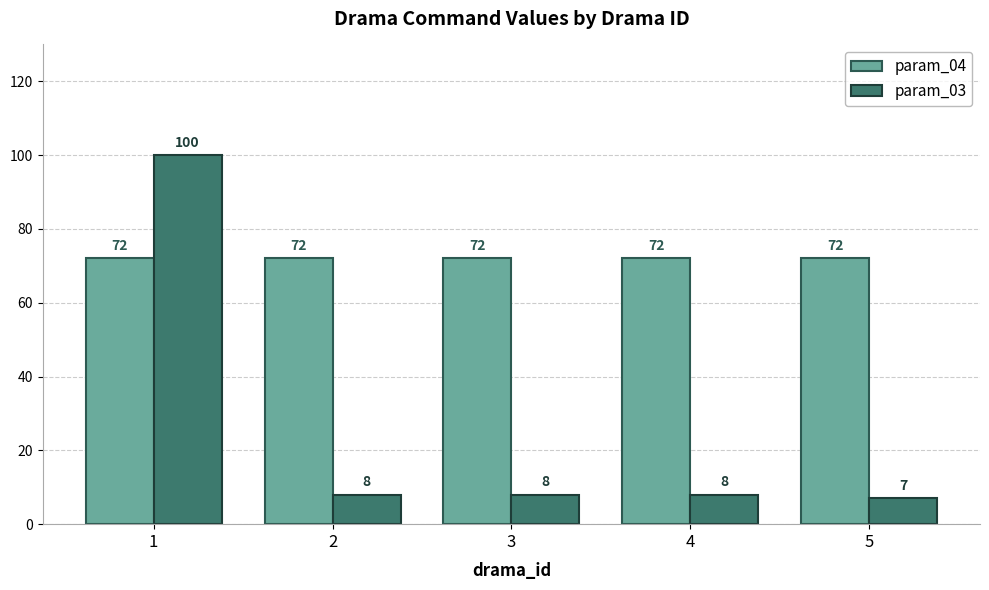

List the series in order of their overall mean, highest first.

param_04, param_03